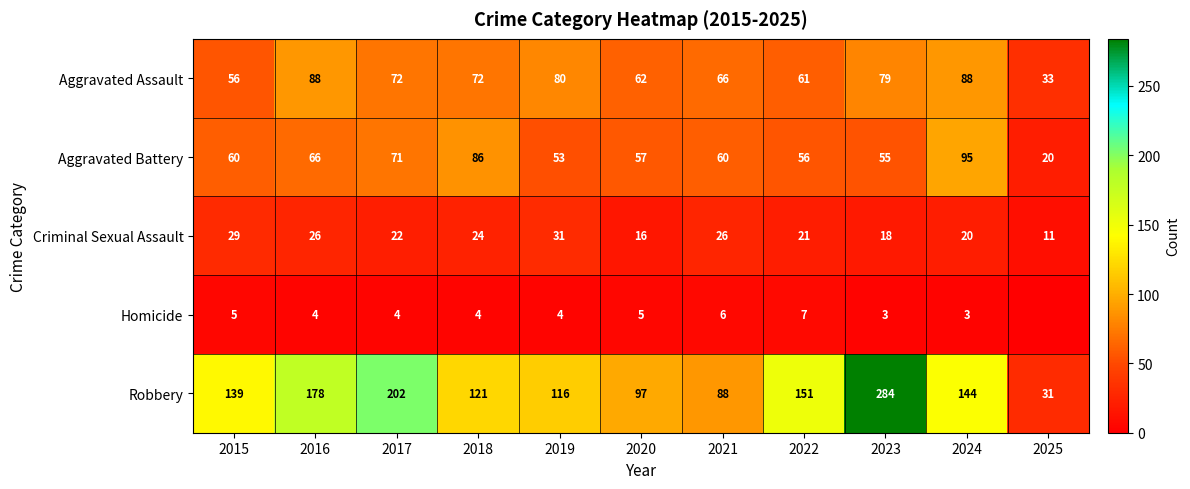

Rank the series at 2020 from lowest to highest value.

Homicide, Criminal Sexual Assault, Aggravated Battery, Aggravated Assault, Robbery